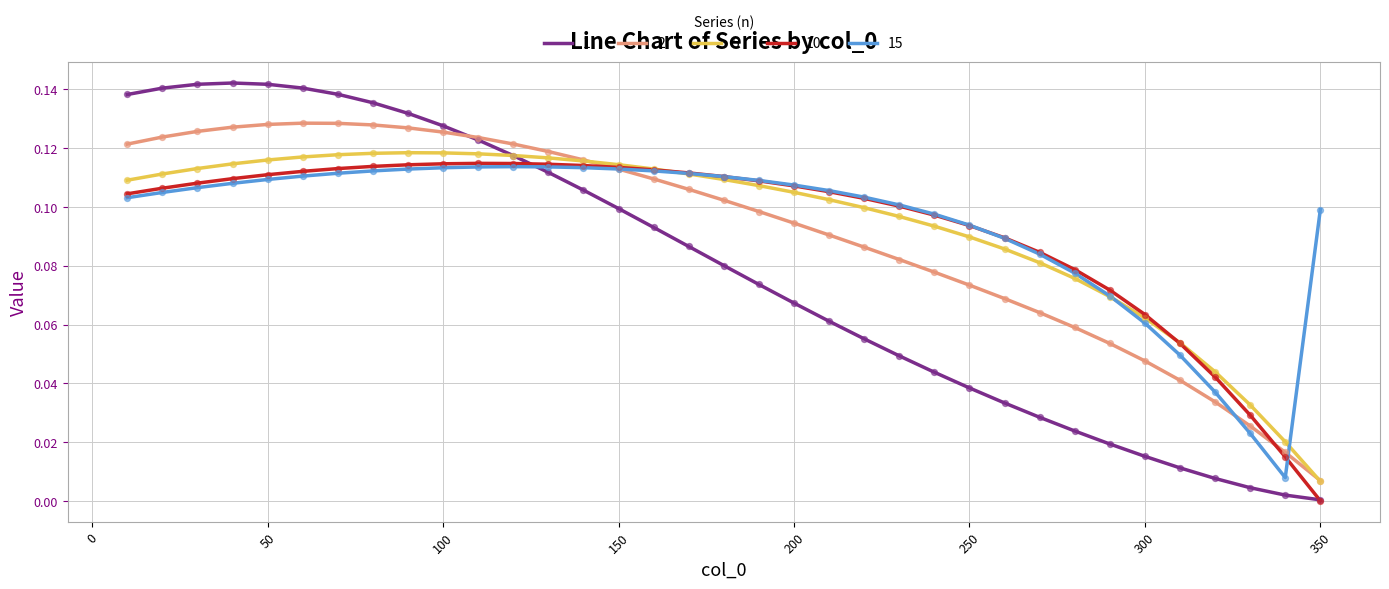

At which category is the sum across all series the highest?

70